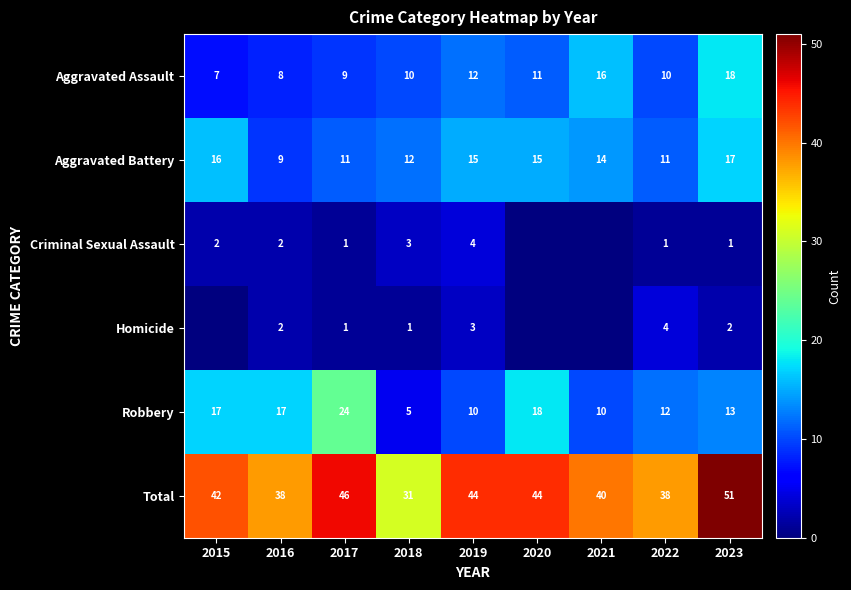

Rank the series at 2022 from lowest to highest value.

Criminal Sexual Assault, Homicide, Aggravated Assault, Aggravated Battery, Robbery, Total